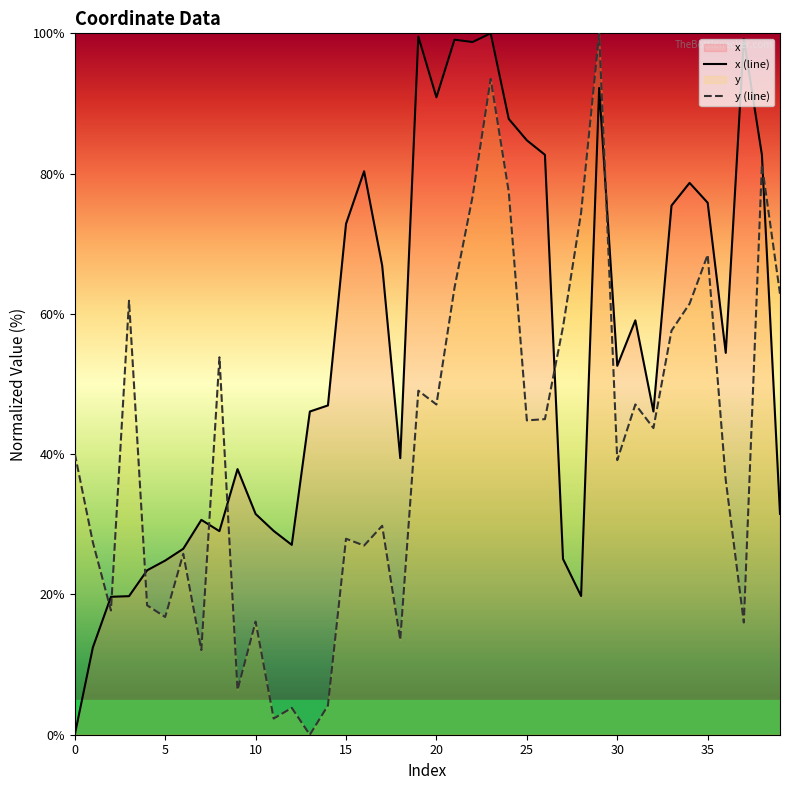

How many lines are shown in the chart?

2